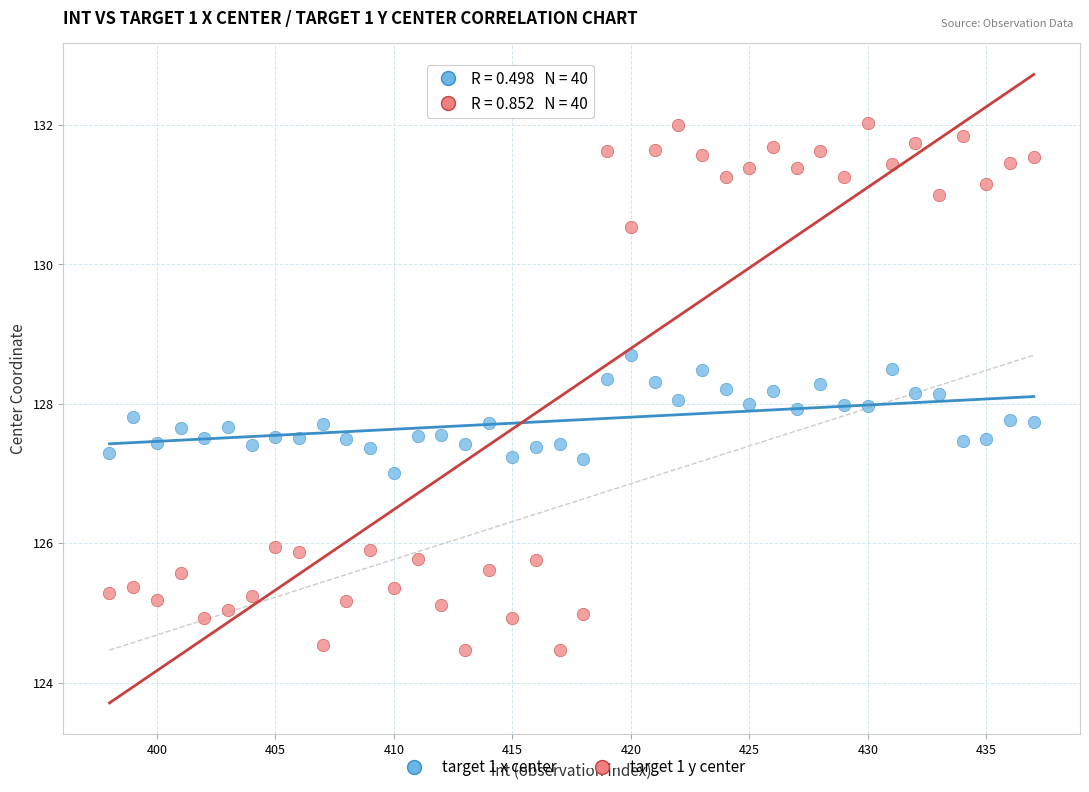

Which series reaches the maximum Y coordinate?

target 1 y center